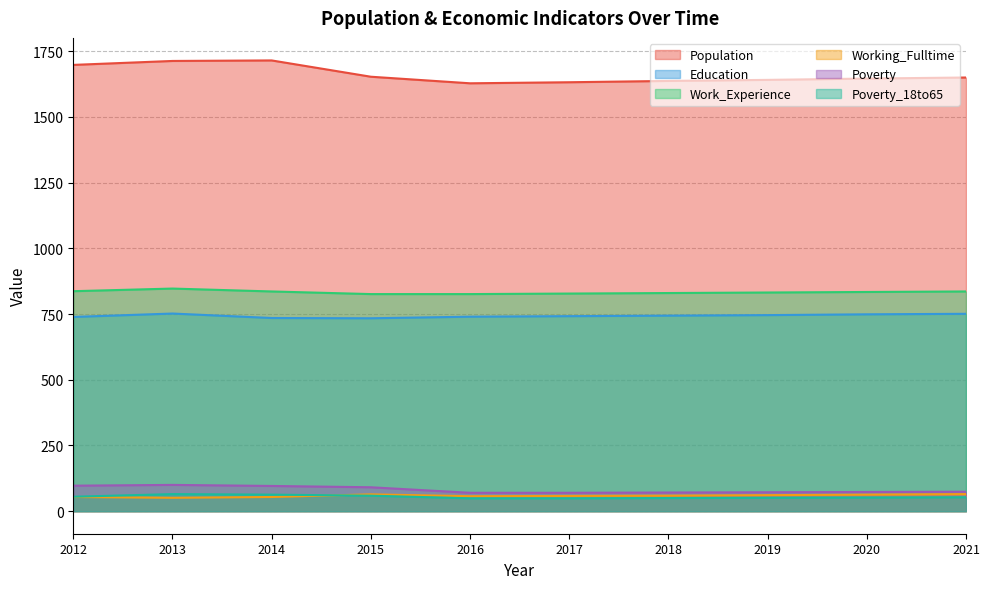

Which series has the largest total across all categories?

Population